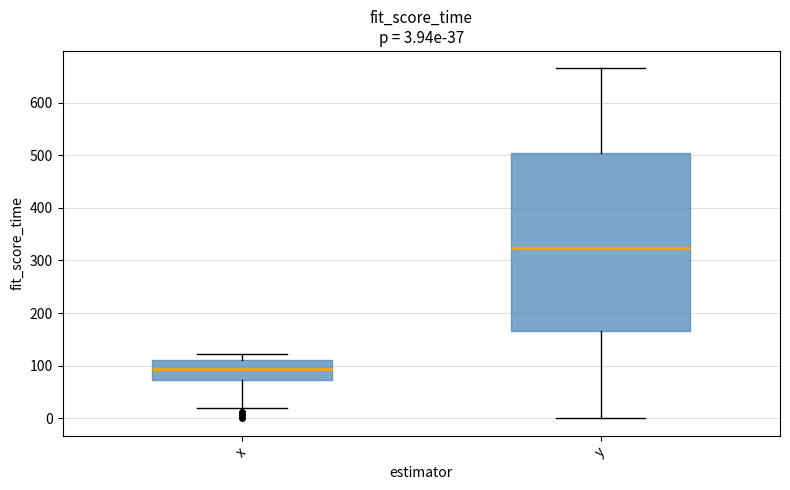

Which box's median line is the highest?

y